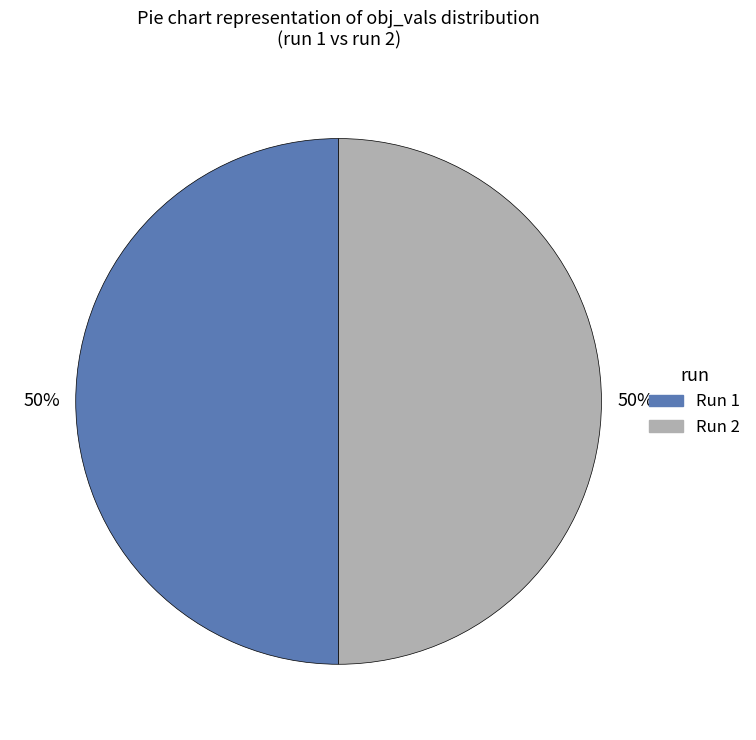

To the nearest percent, what is the average slice percentage?

50%